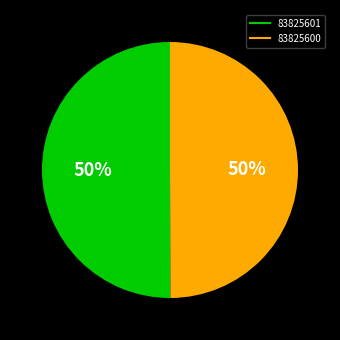

Is the sum of 83825601 and 83825600 greater than half?

Yes